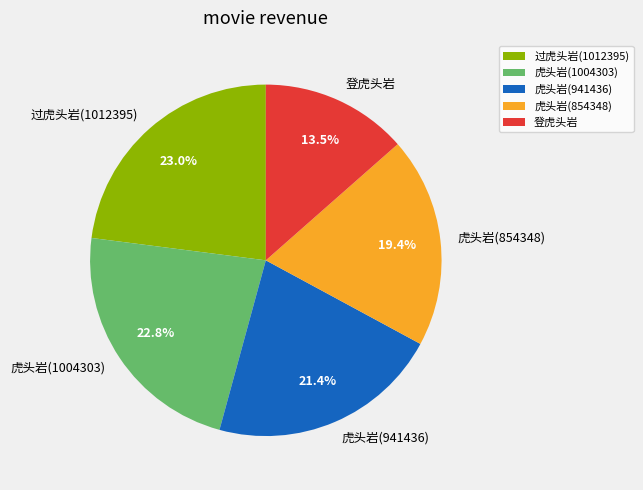

Which has a higher value, 虎头岩(941436) or 过虎头岩(1012395)?

过虎头岩(1012395)